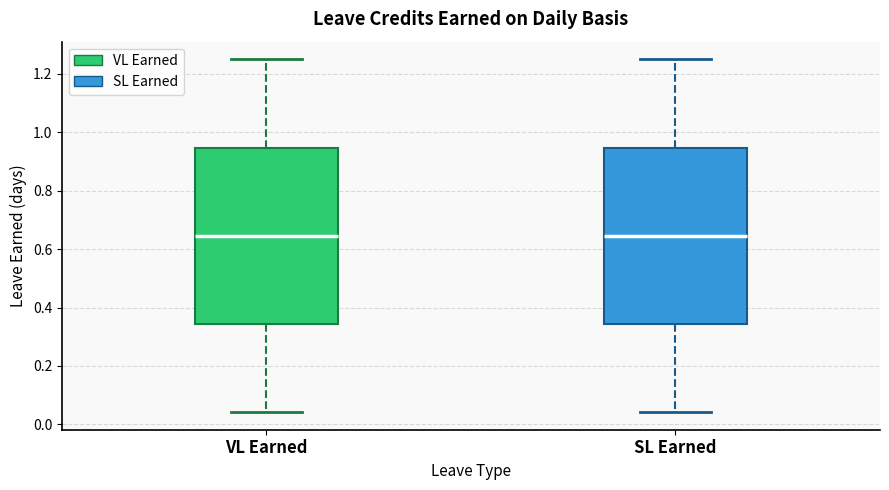

Reading left to right, read every box against the y-axis: the position of its median line, the range the box covers, and the ends of its whiskers. The values are not printed on the chart, so give them approximately, as read against the axis.

VL Earned: median 0.64, box 0.34 to 0.94, whiskers 0.04 to 1.26
SL Earned: median 0.64, box 0.34 to 0.94, whiskers 0.04 to 1.26